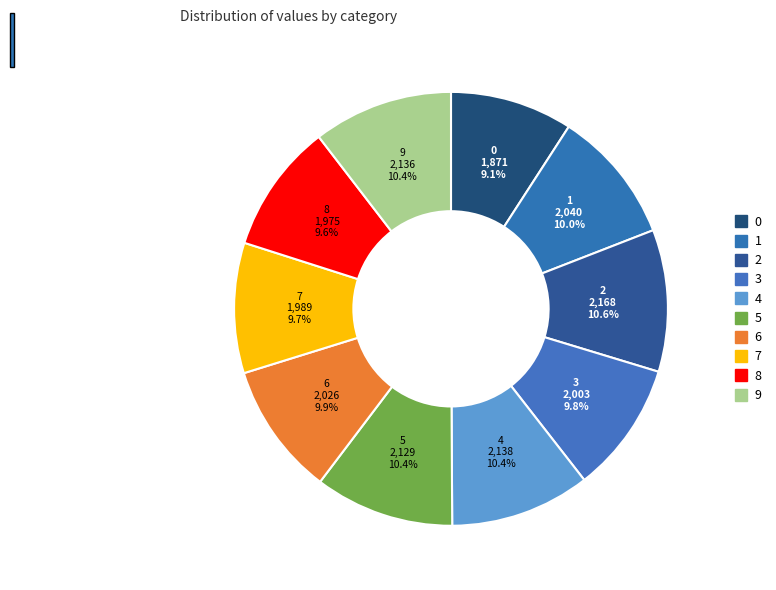

Does any single category account for the majority?

No